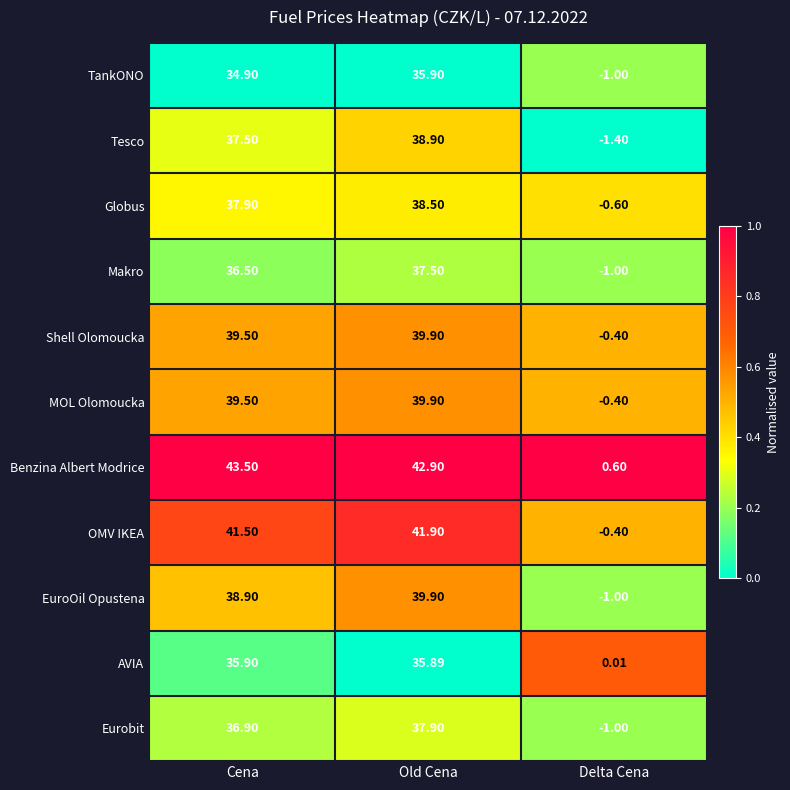

Which series has the widest spread of values?

Benzina Albert Modrice